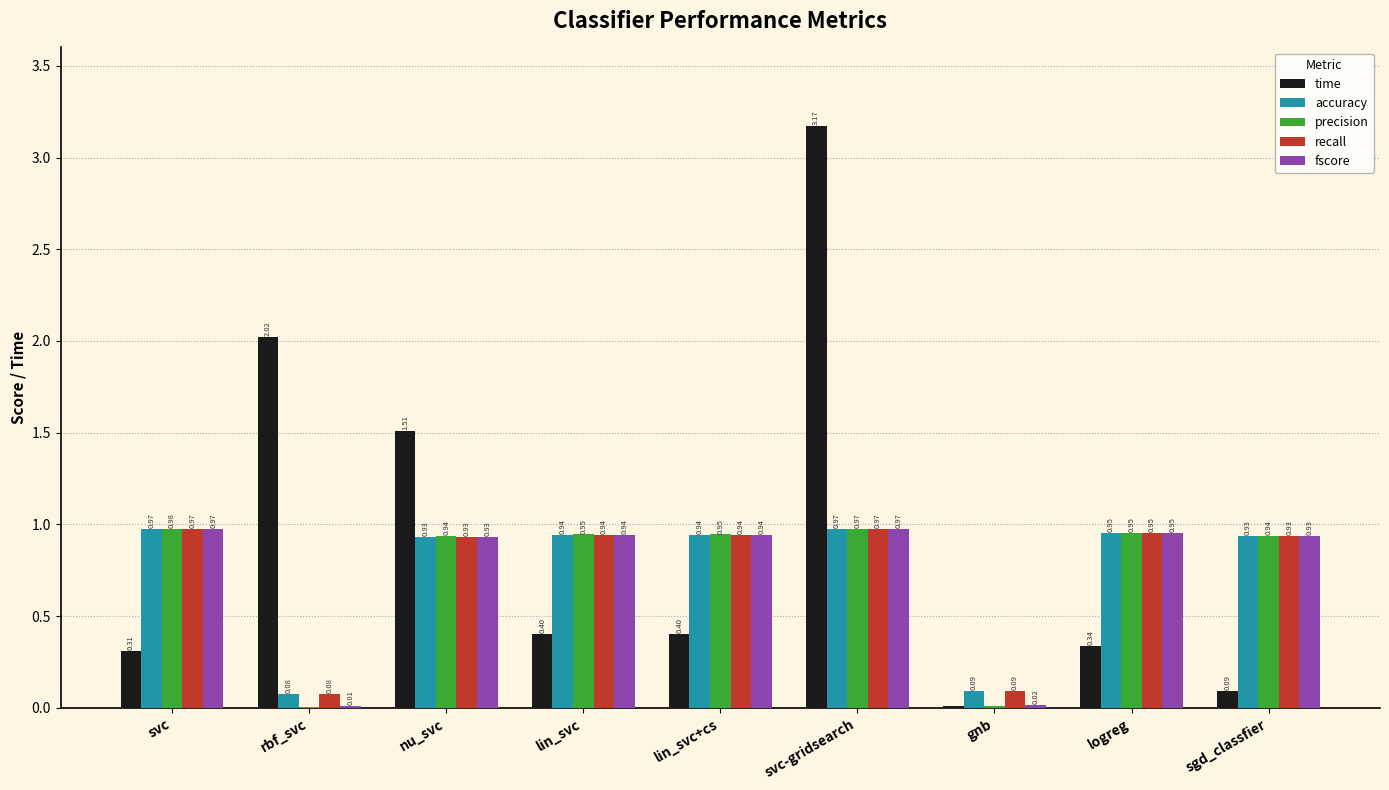

What is the total value across all series at lin_svc?

4.2